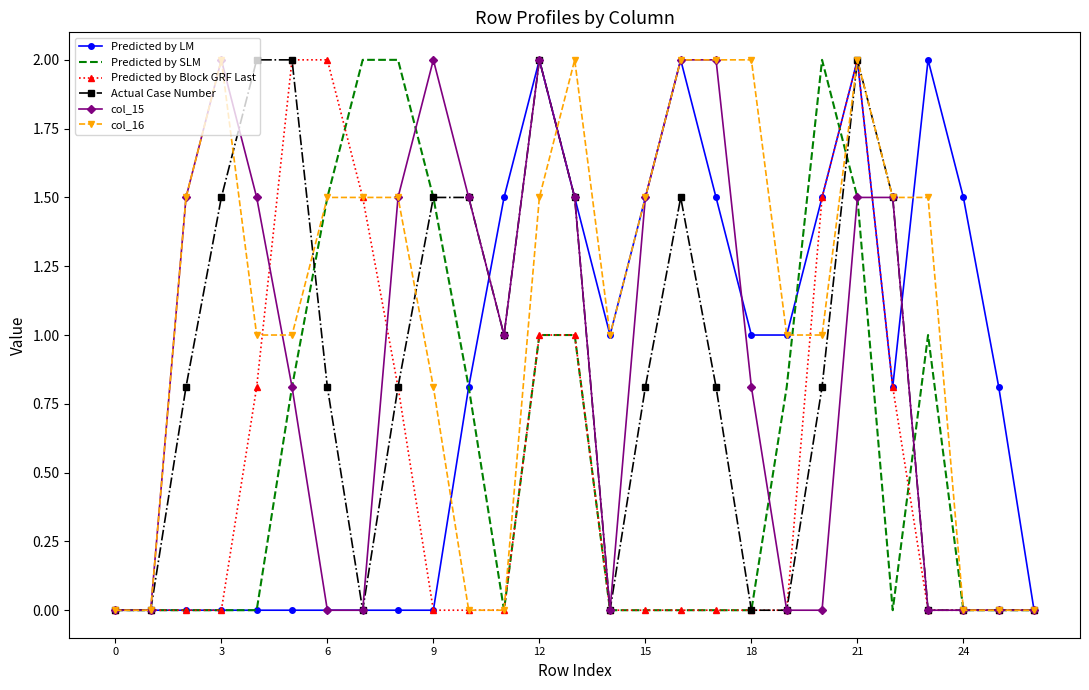

What is the maximum value for col_16?

2.0